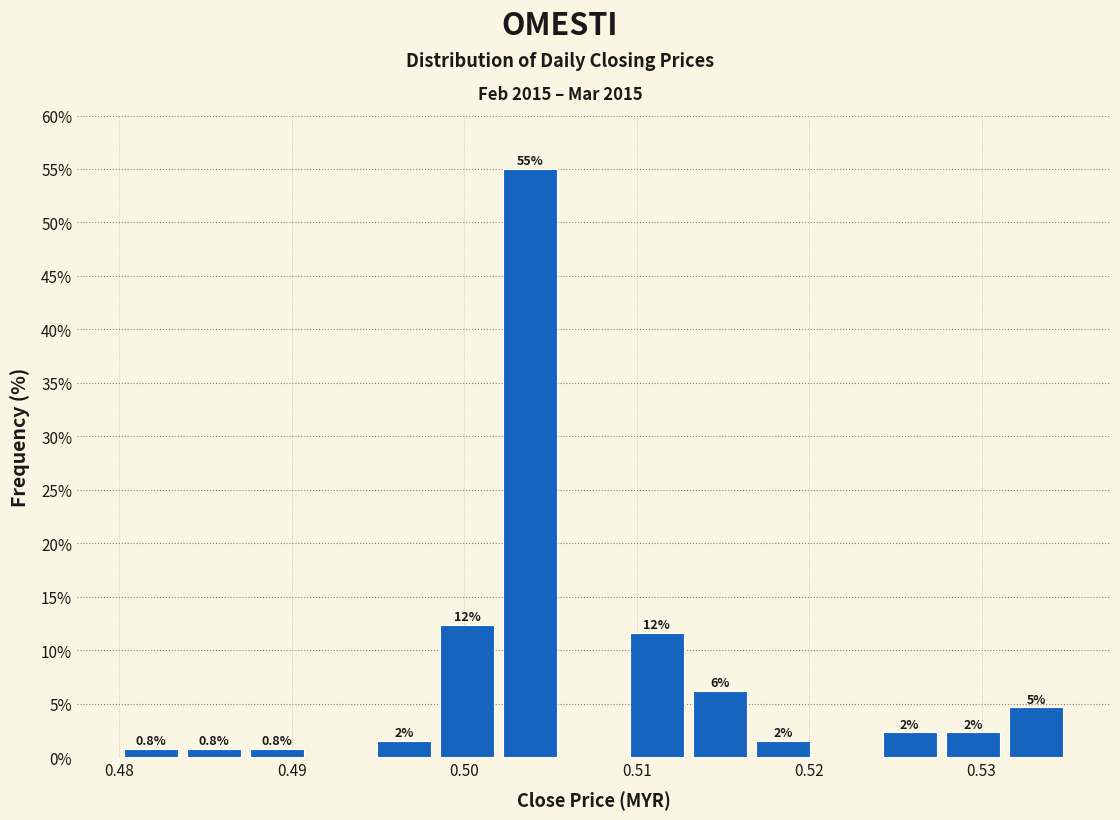

Around what value on the x-axis is the tallest bar? Give the approximate position of its centre, as read against the axis.

0.504